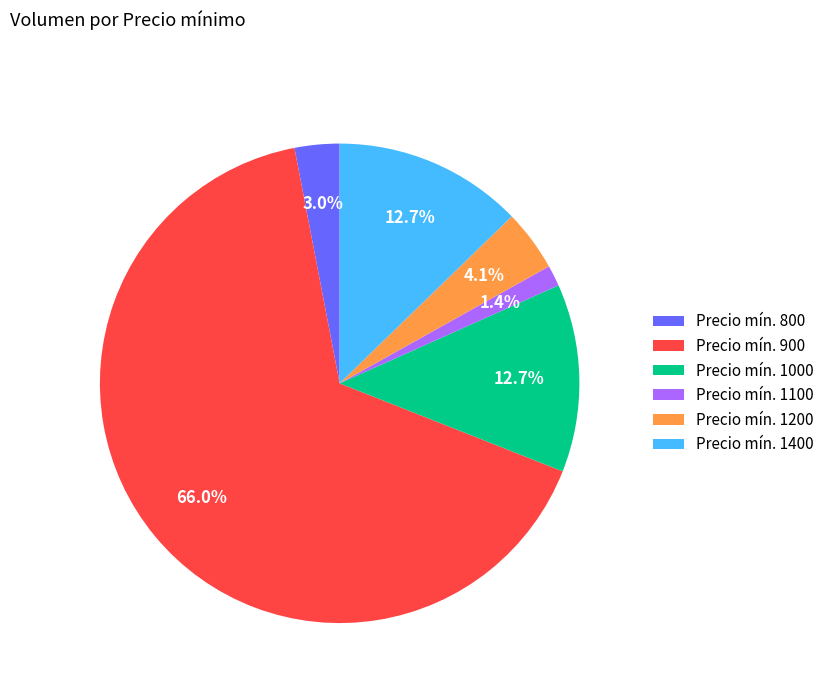

What is the total percentage of Precio mín. 1000 and Precio mín. 1100?

14.1%